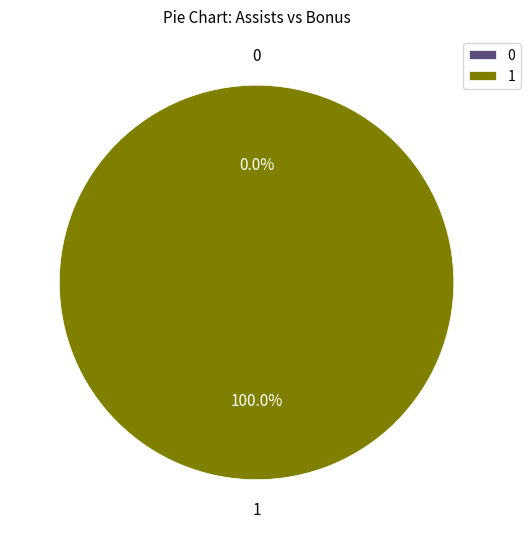

To the nearest percent, what is the combined percentage of 1 and 0?

100%